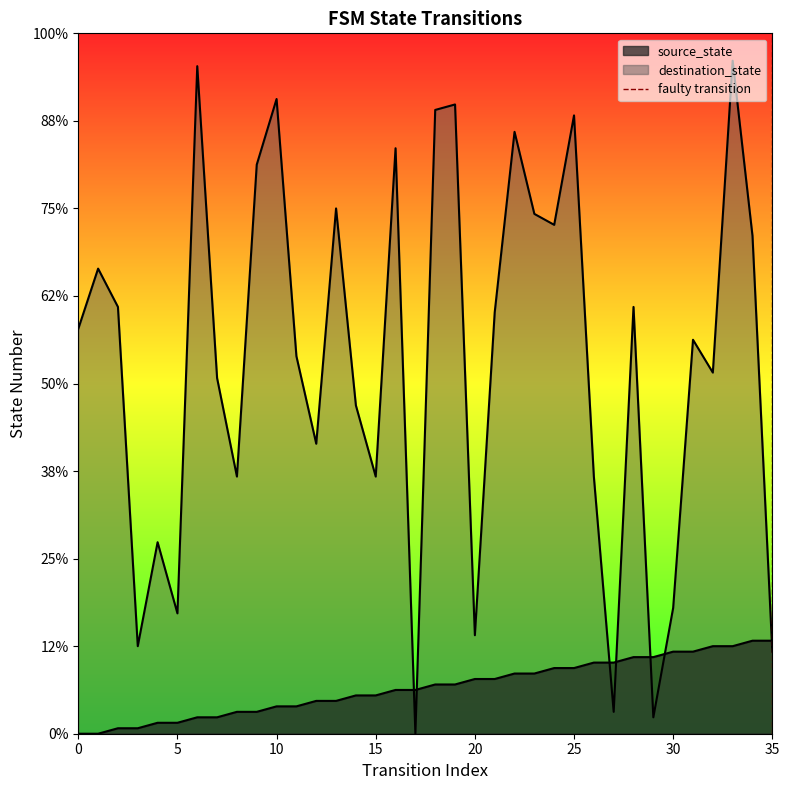

What is the value of the 2nd point from the left?

1